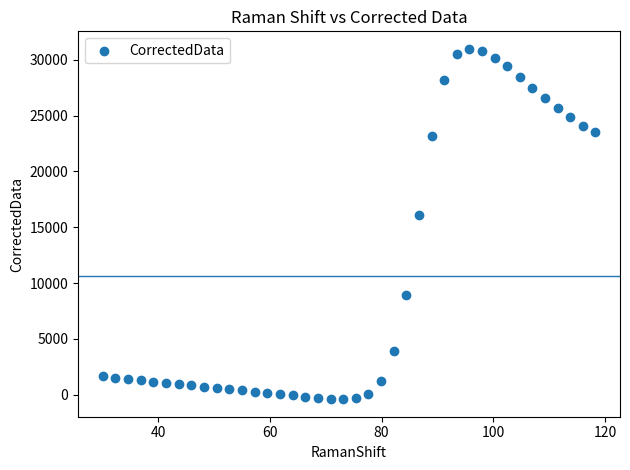

What Y value in the scatter plot is closest to 15289?

16066.4